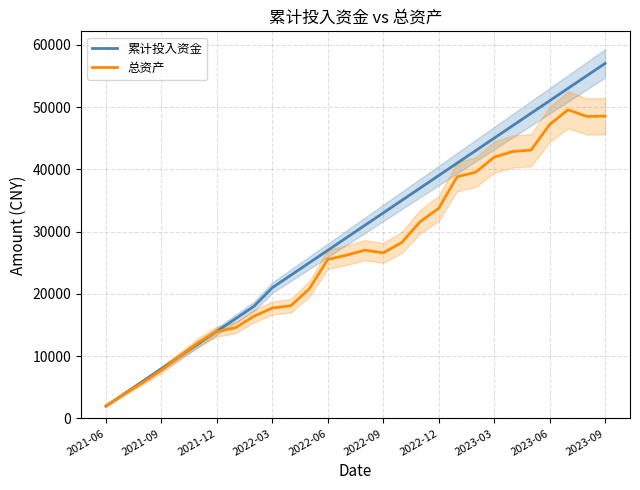

What is the lowest value of the 总资产 series?

2000.0